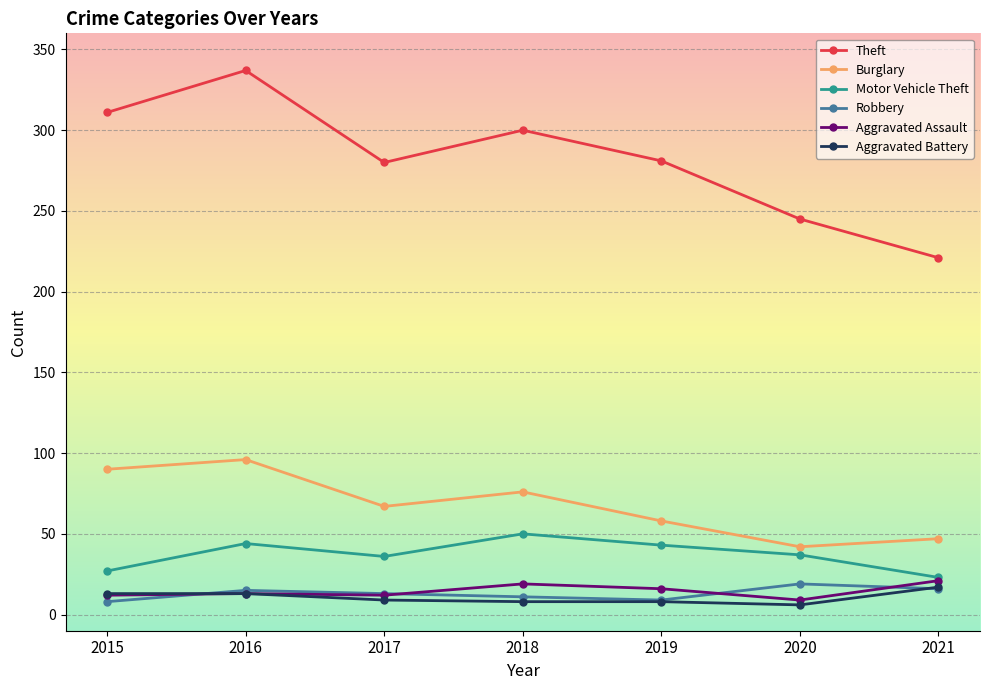

What is the greatest value displayed?

337